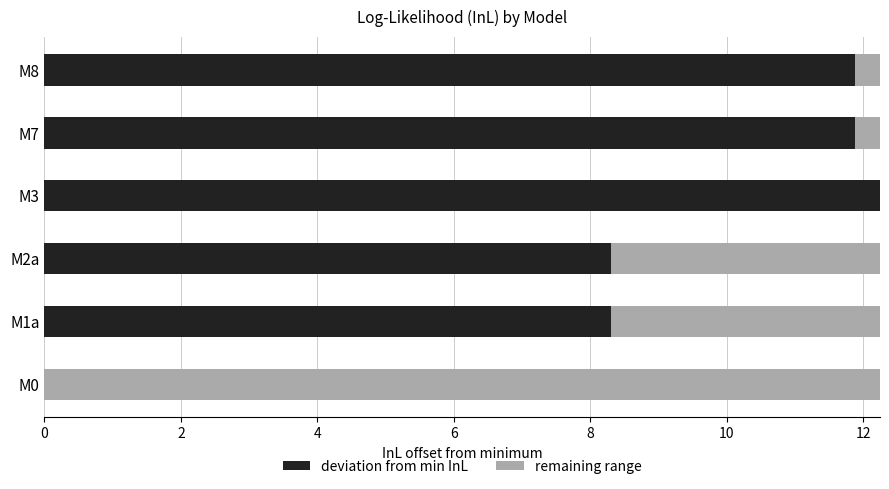

True or false: deviation from min InL has a value of 11.9 at M8.

True